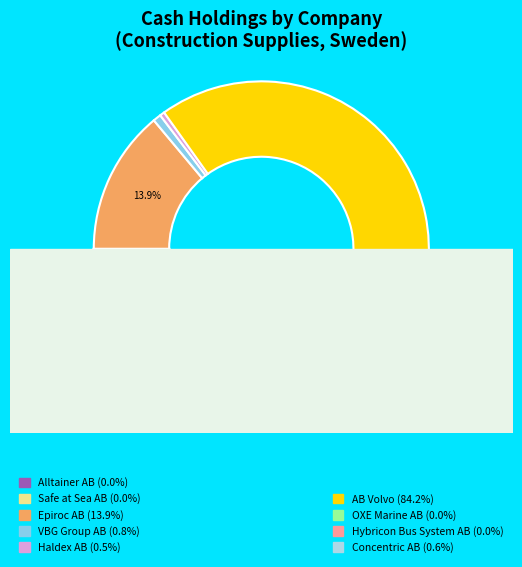

Count the number of slices in the pie.

9